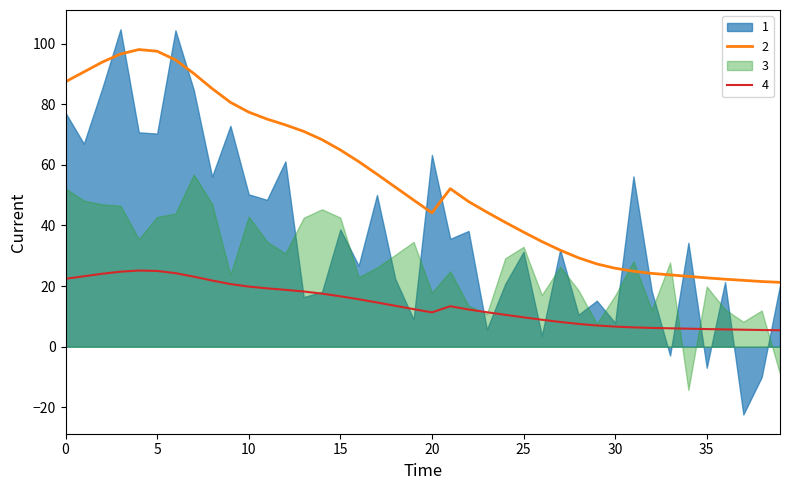

What is the minimum value for 2?

21.2